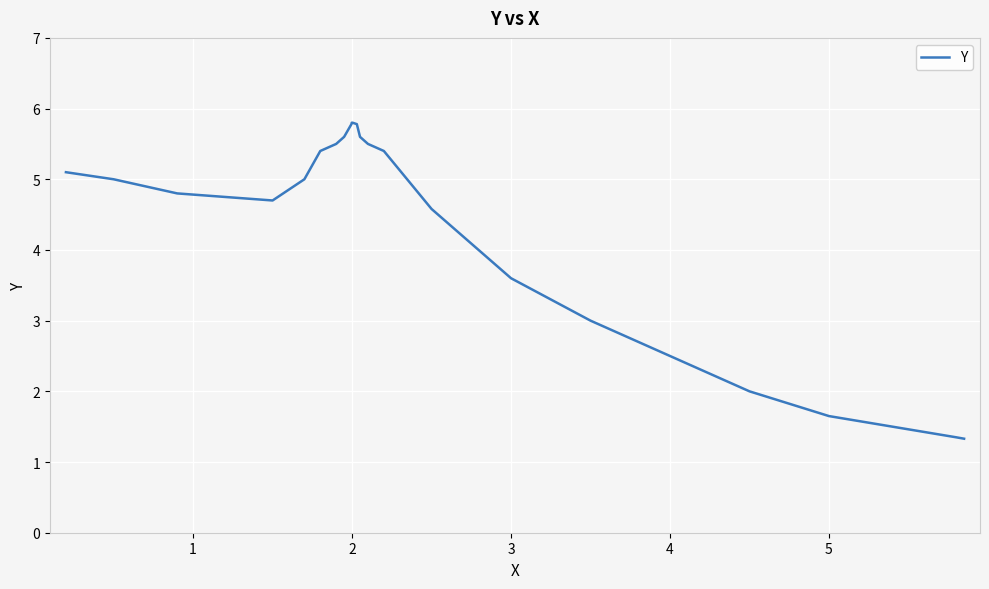

What is the difference between the maximum and minimum values?

4.5